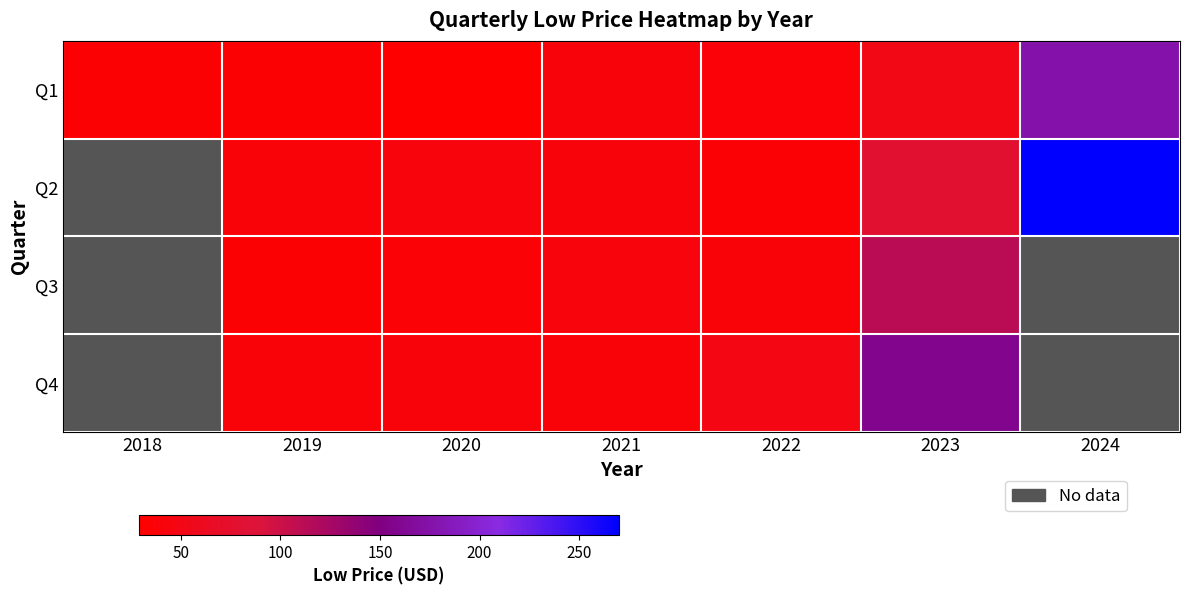

What is the minimum value for Q1?

29.0